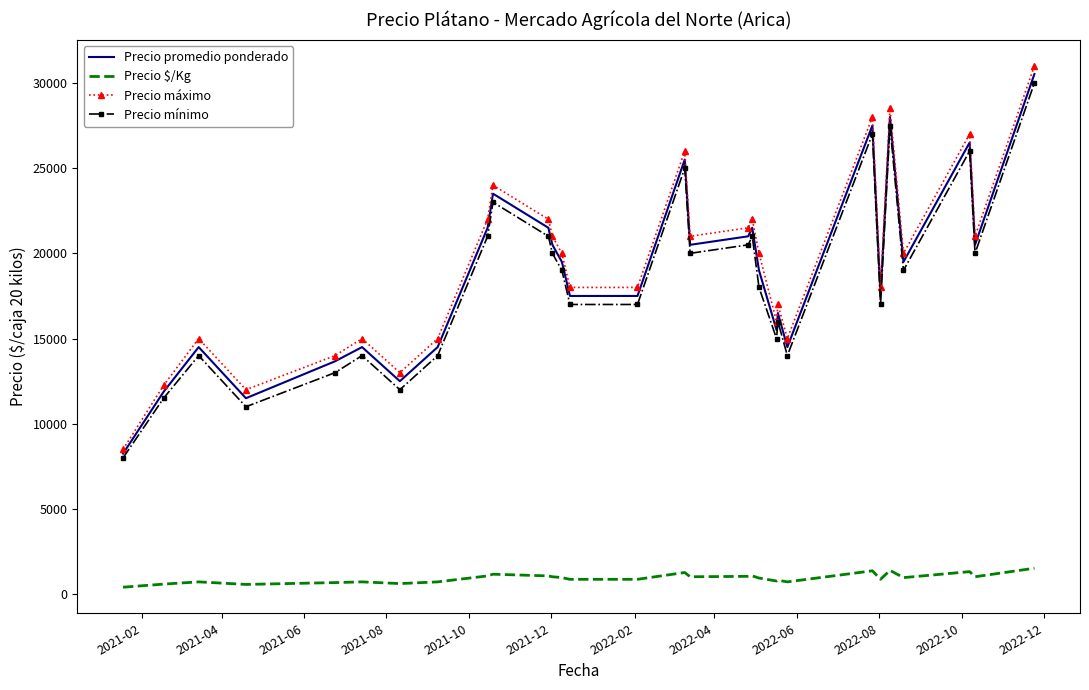

List the series in order of their peak value, highest first.

Precio máximo, Precio promedio ponderado, Precio mínimo, Precio $/Kg